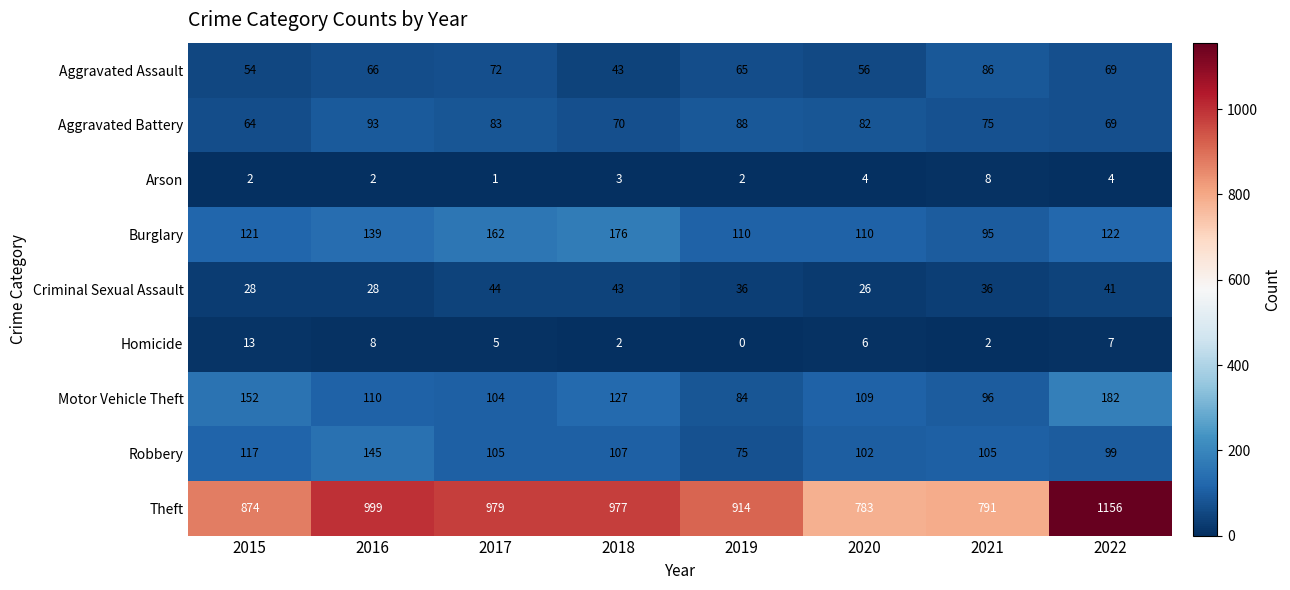

True or false: Burglary has a value of 201 at 2016.

False